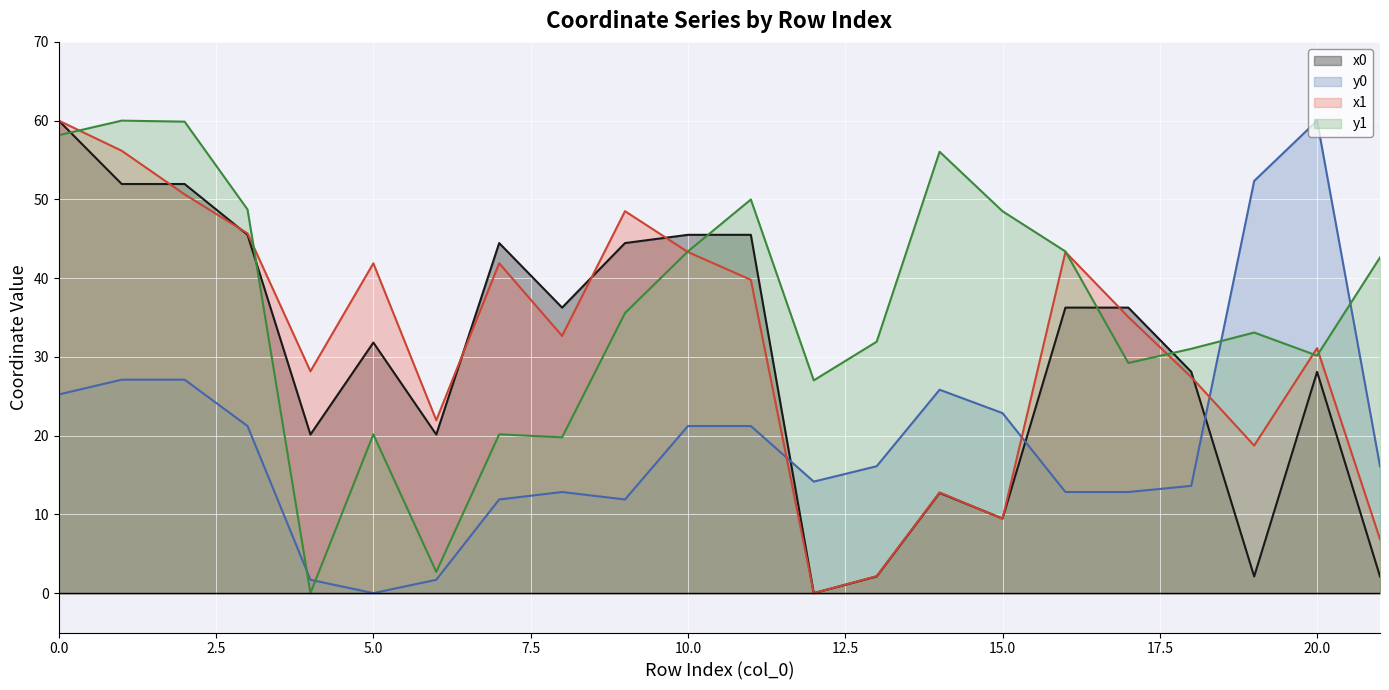

Which category has the lowest value across all series?

12